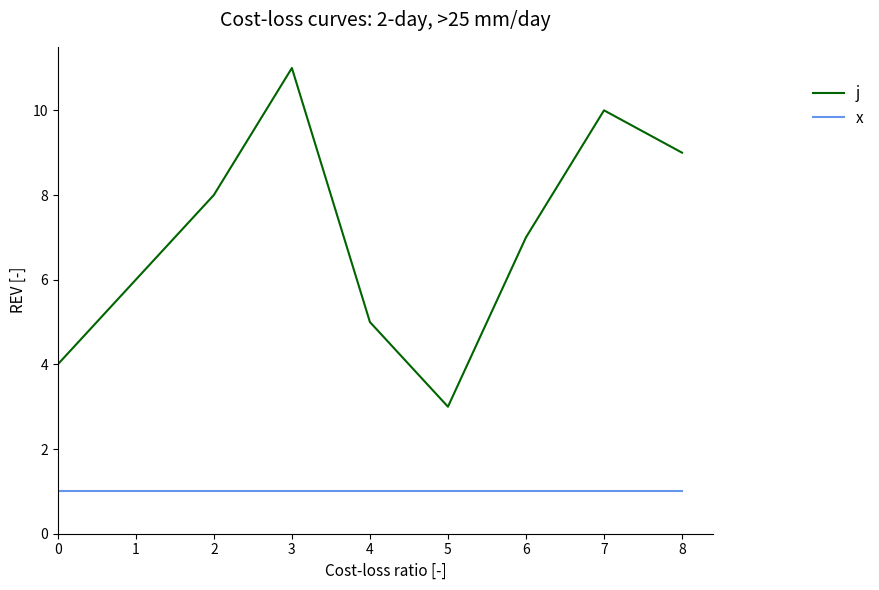

The value of x at 6 is 1. True or false?

True